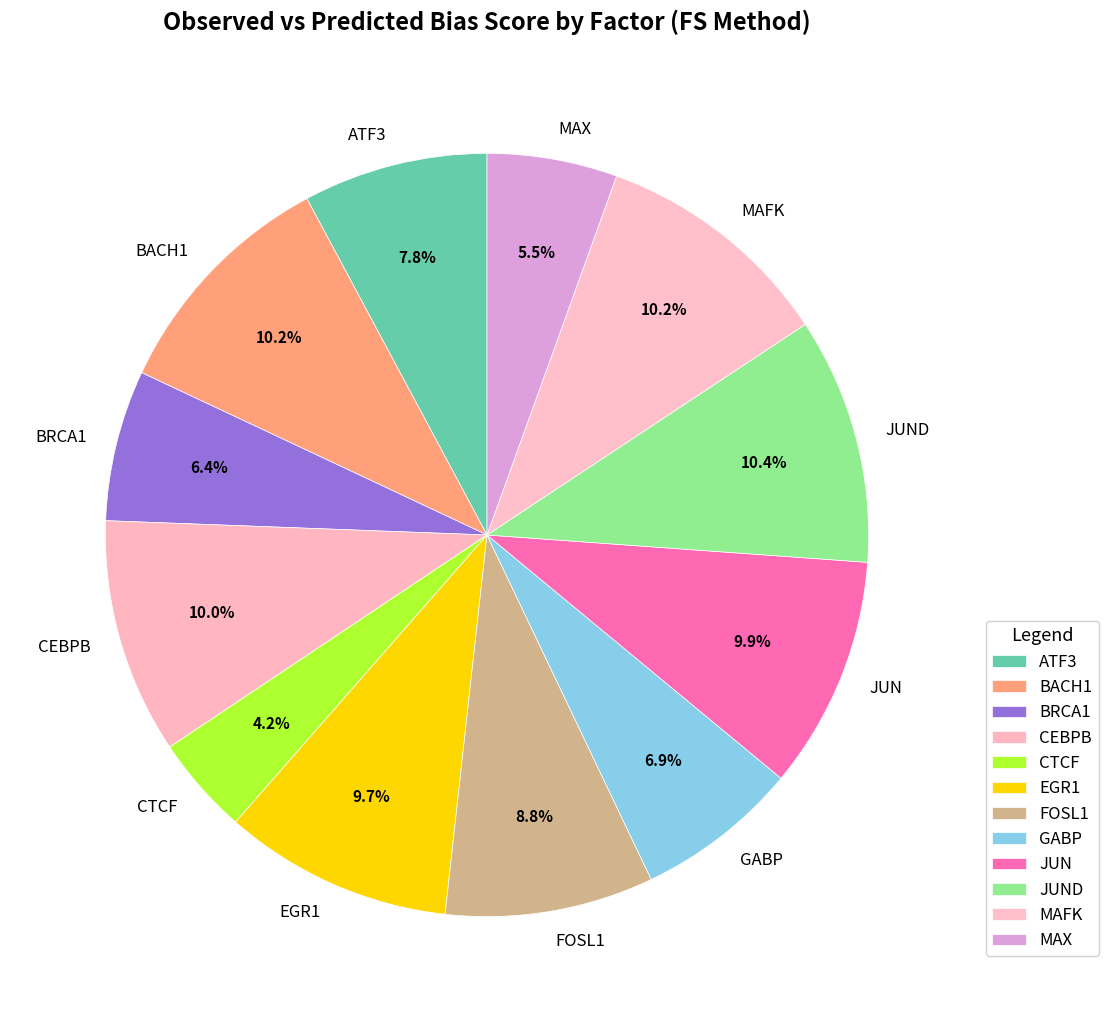

What is the smallest slice in the pie chart?

CTCF